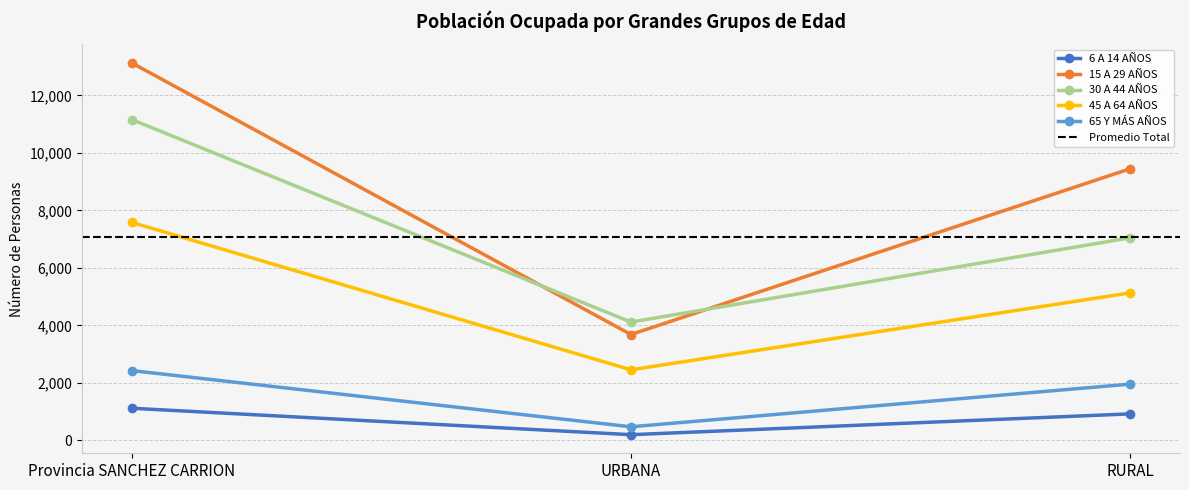

What is the average value of the 6 A 14 AÑOS series?

744